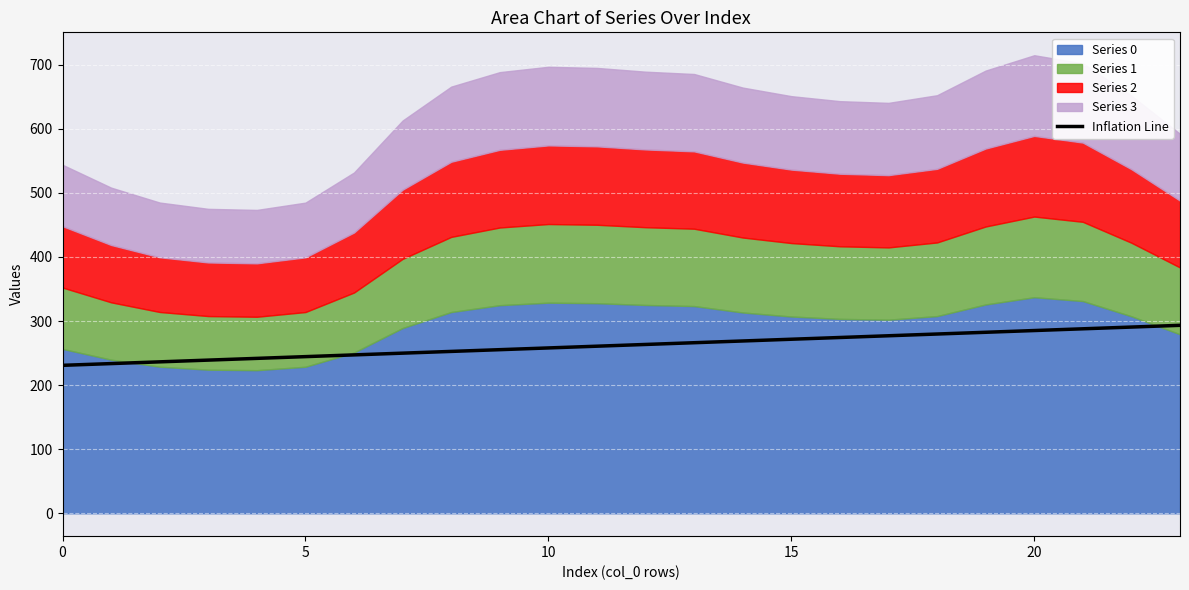

What is the lowest value of the Inflation Line series?

230.9